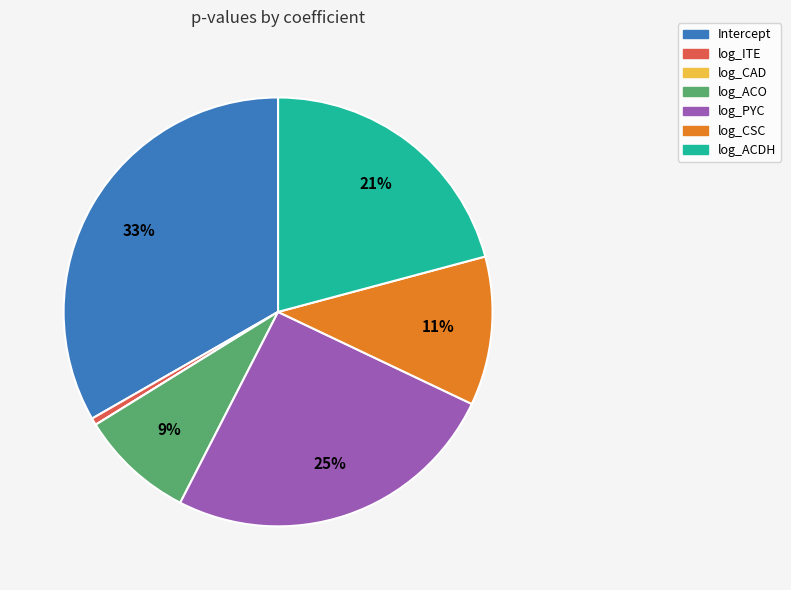

To the nearest percent, what percentage of the pie is log_ACDH?

21%